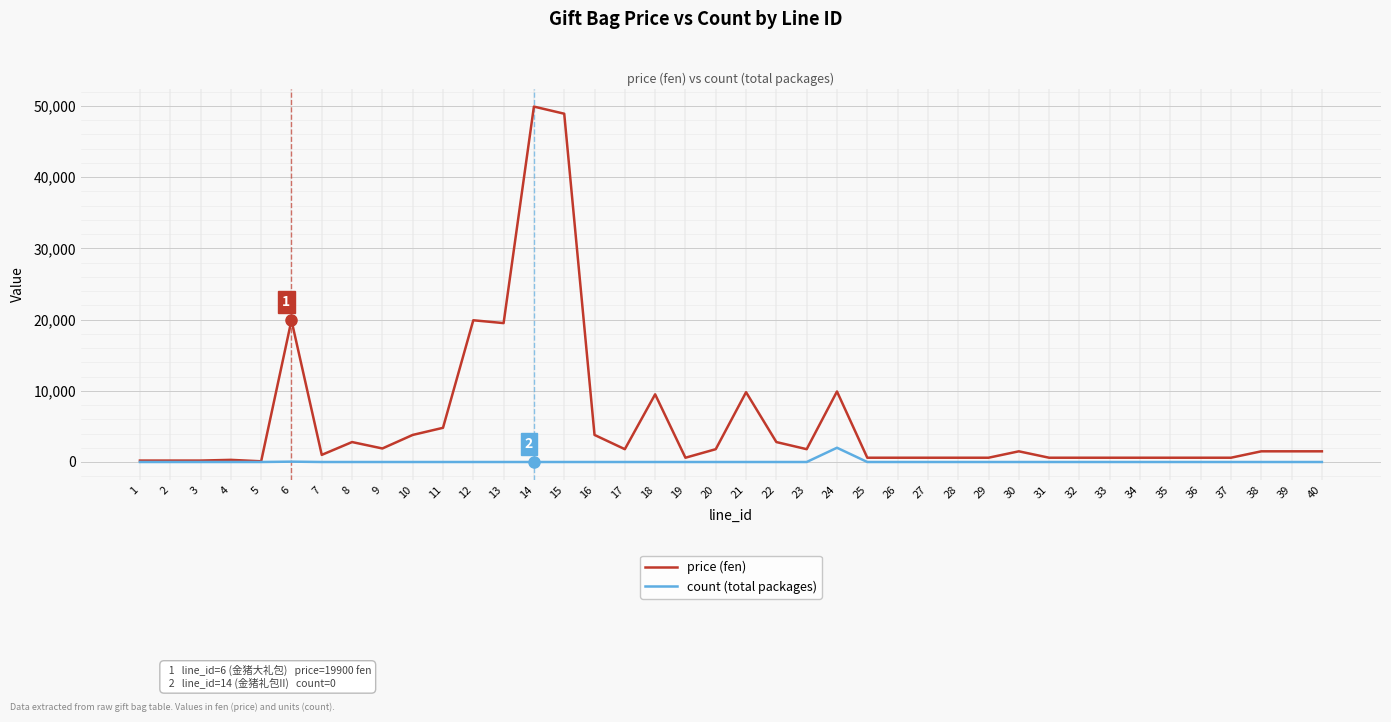

At 30, list the series in order from largest to smallest.

price (fen), count (total packages)